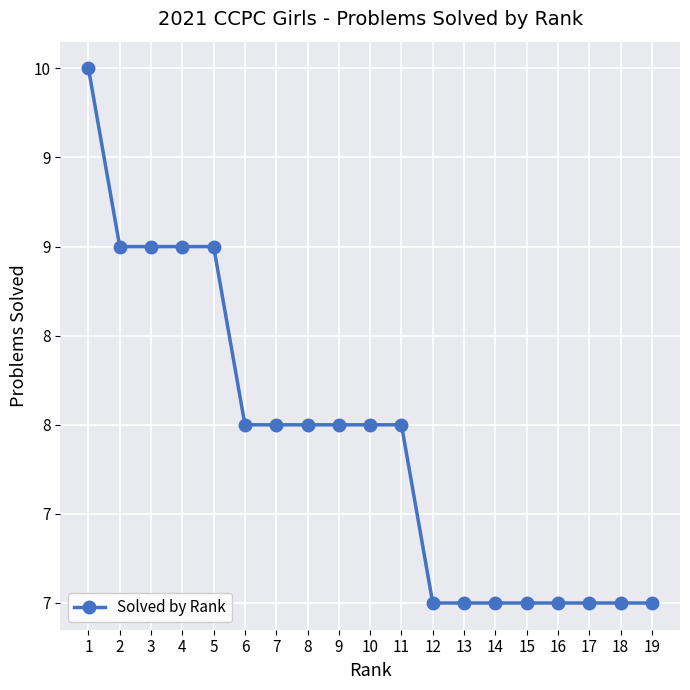

Is this an area chart (filled region under the line)?

No